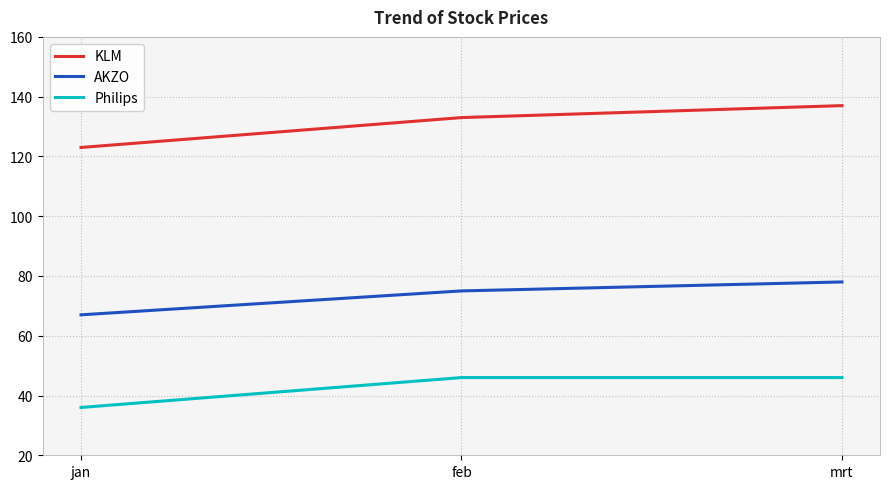

What is the difference between the highest and lowest values at feb?

87